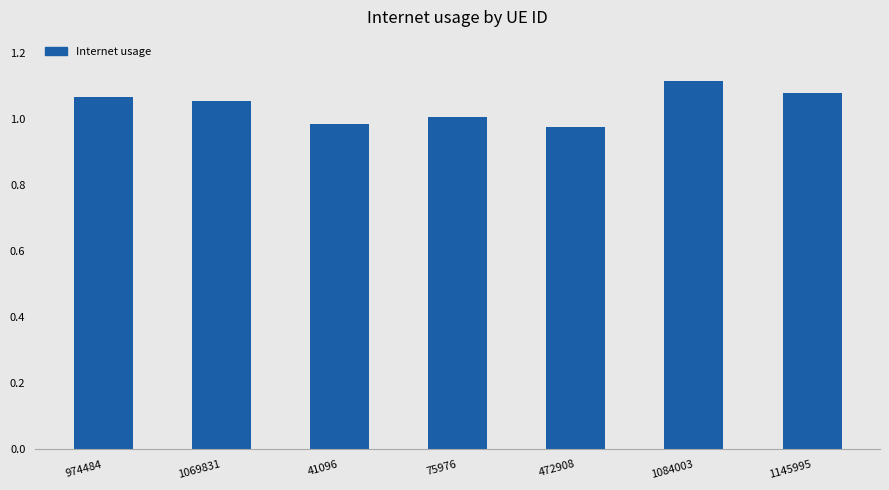

What is the difference between the maximum and minimum values?

0.1